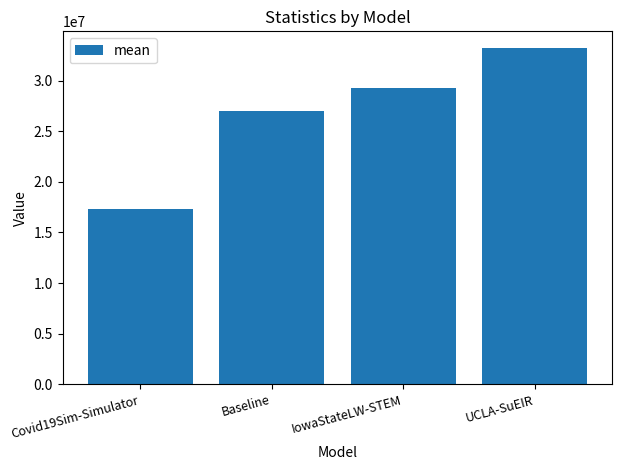

Reading left to right, transcribe all the data shown in this chart.

Covid19Sim-Simulator=17346964.0	Baseline=27017999.1	IowaStateLW-STEM=29324117.7	UCLA-SuEIR=33221771.2